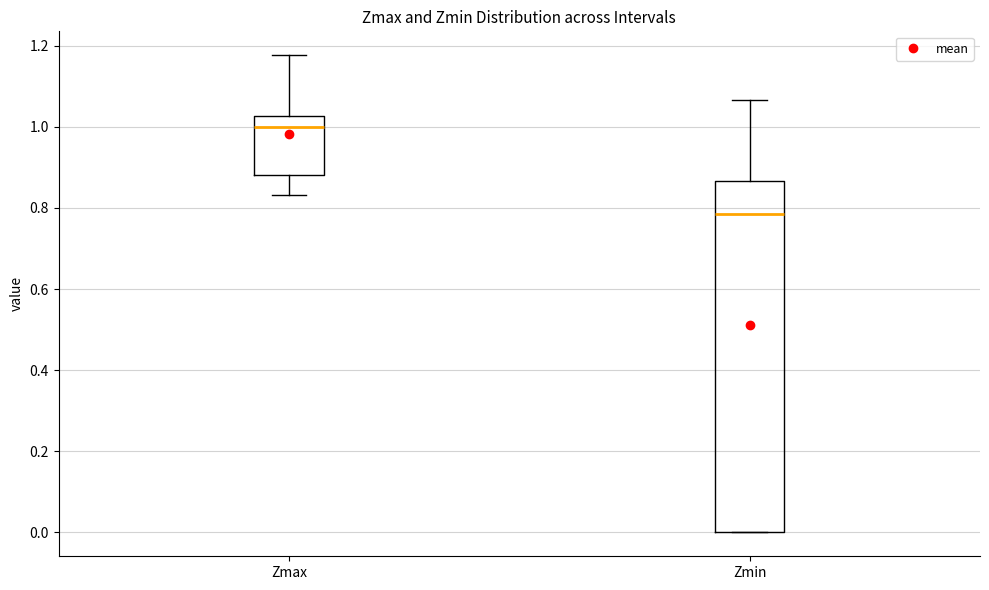

Reading left to right, transcribe this box plot: for each box, give where its median line is, the range the box spans, and where its two whiskers end, as read against the y-axis. The values are not printed on the chart, so give them approximately, as read against the axis.

Zmax: median 1.00, box 0.88 to 1.02, whiskers 0.84 to 1.18
Zmin: median 0.78, box 0.00 to 0.86, whiskers 0.00 to 1.06